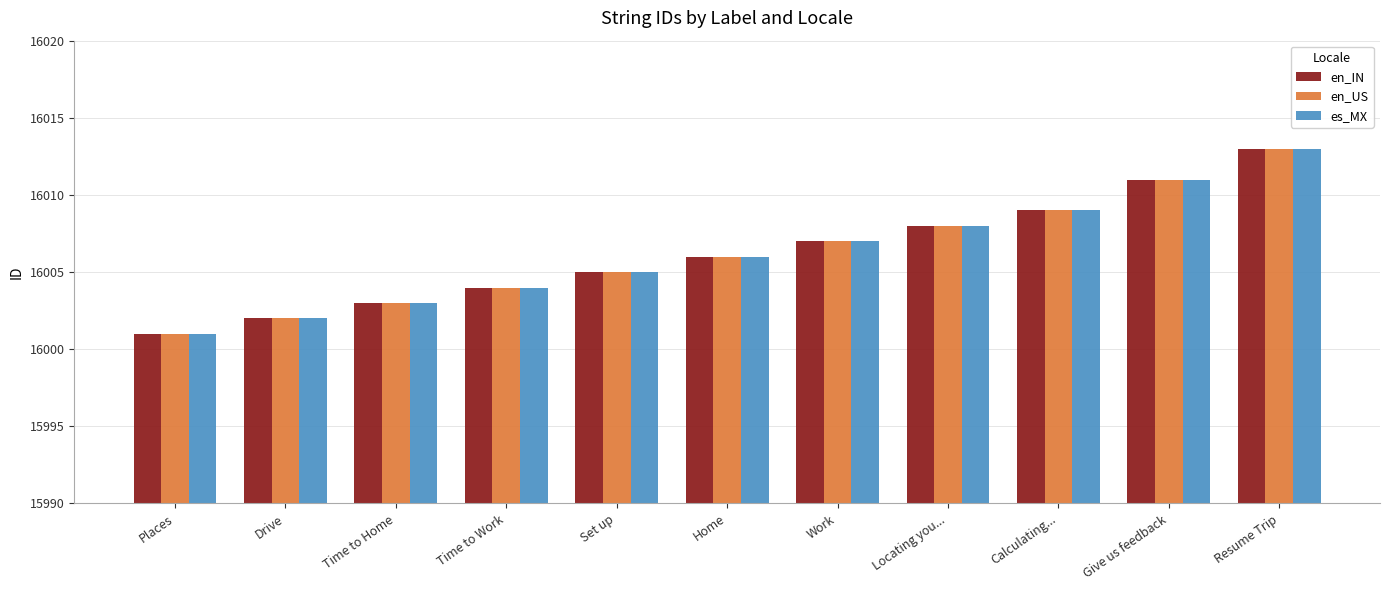

The en_IN series shows 5015 at Time to Work. True or false?

False